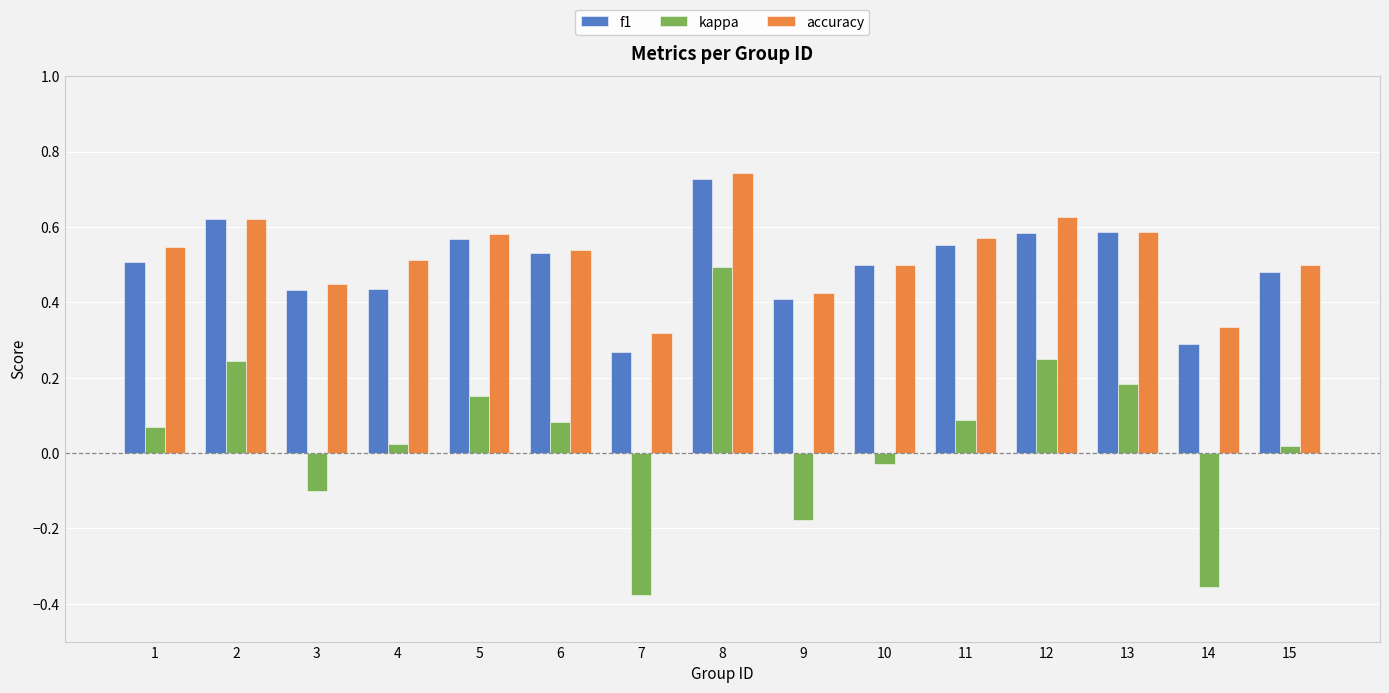

How many accuracy values are between 0 and 1?

15